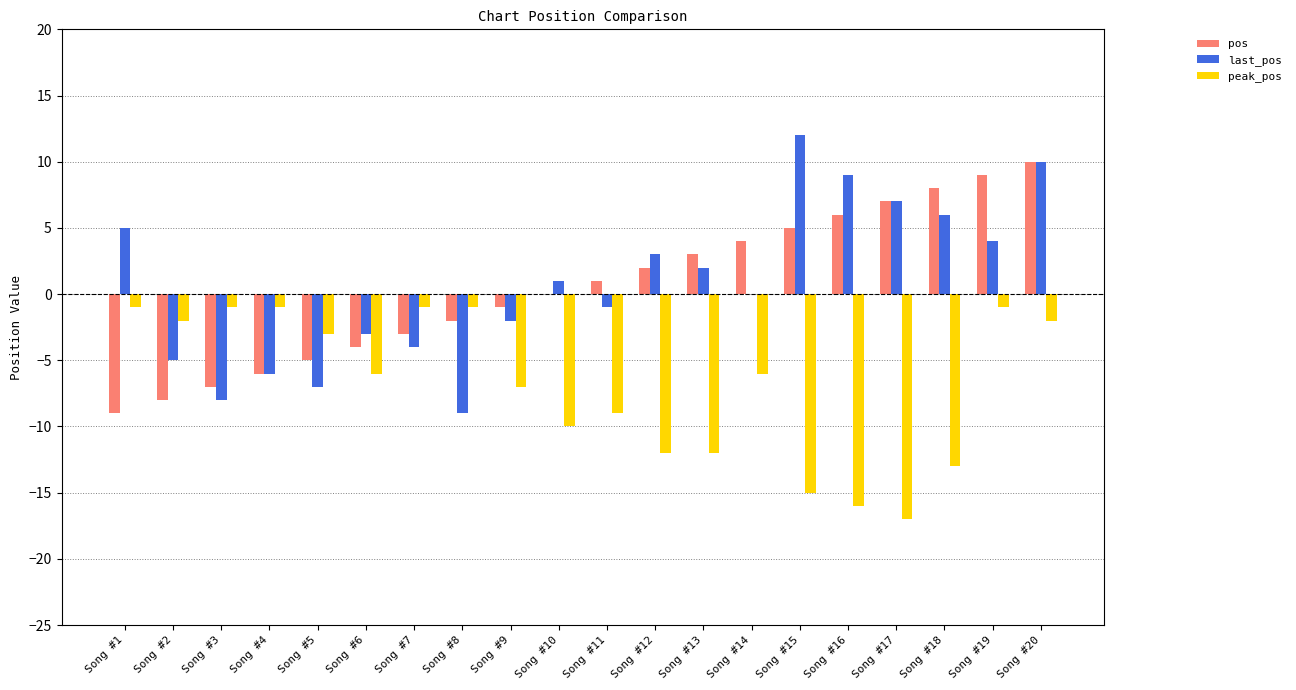

Reading right to left, what are all the values shown in this chart?

pos: 10	9	8	7	6	5	4	3	2	1	0	-1	-2	-3	-4	-5	-6	-7	-8	-9
last_pos: 10	4	6	7	9	12	0	2	3	-1	1	-2	-9	-4	-3	-7	-6	-8	-5	5
peak_pos: -2	-1	-13	-17	-16	-15	-6	-12	-12	-9	-10	-7	-1	-1	-6	-3	-1	-1	-2	-1